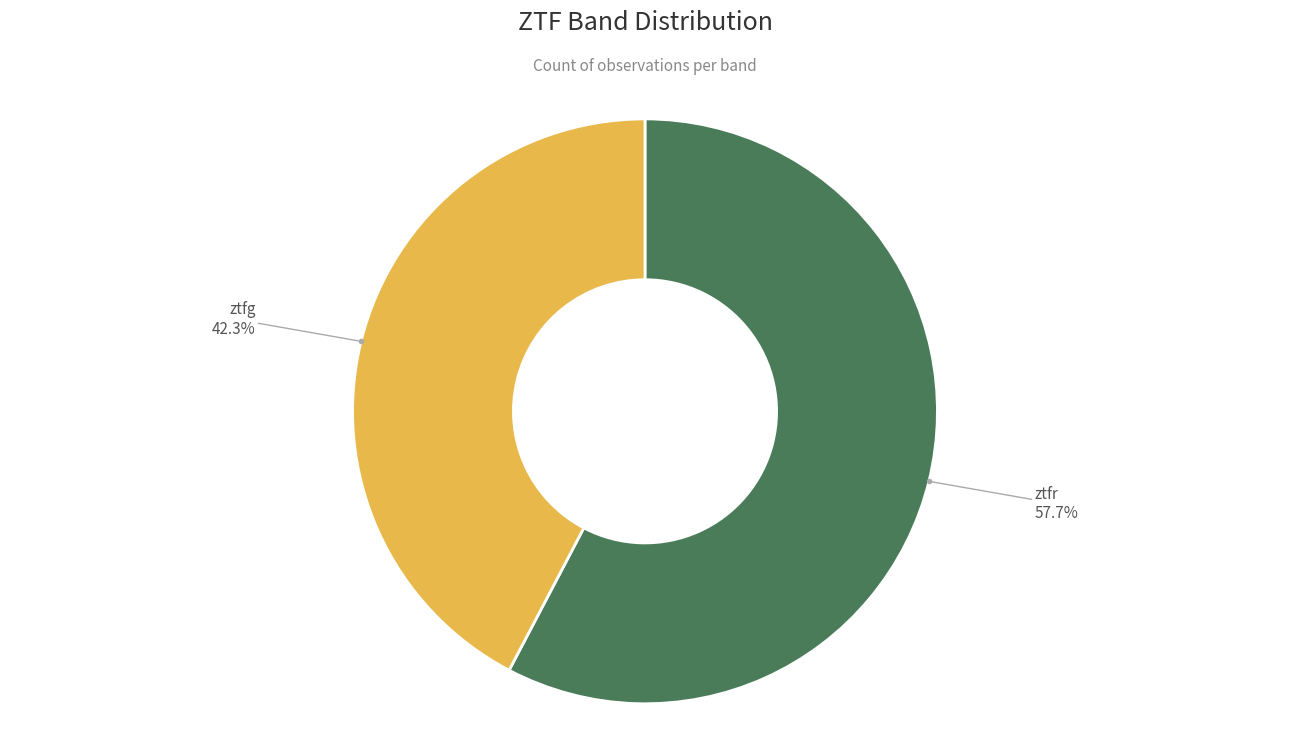

Count the number of slices in the pie.

2